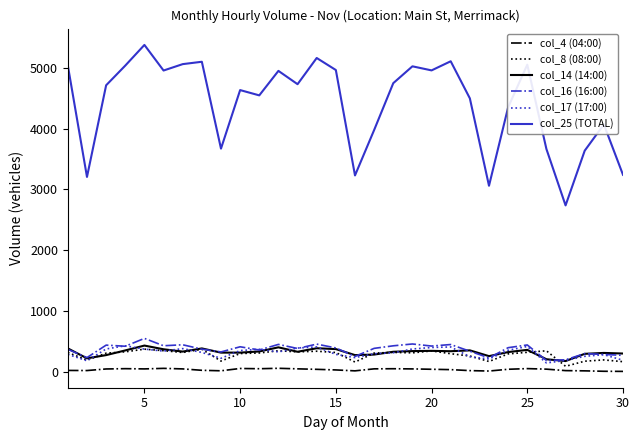

True or false: col_17 (17:00) and col_25 (TOTAL) intersect in this chart.

False